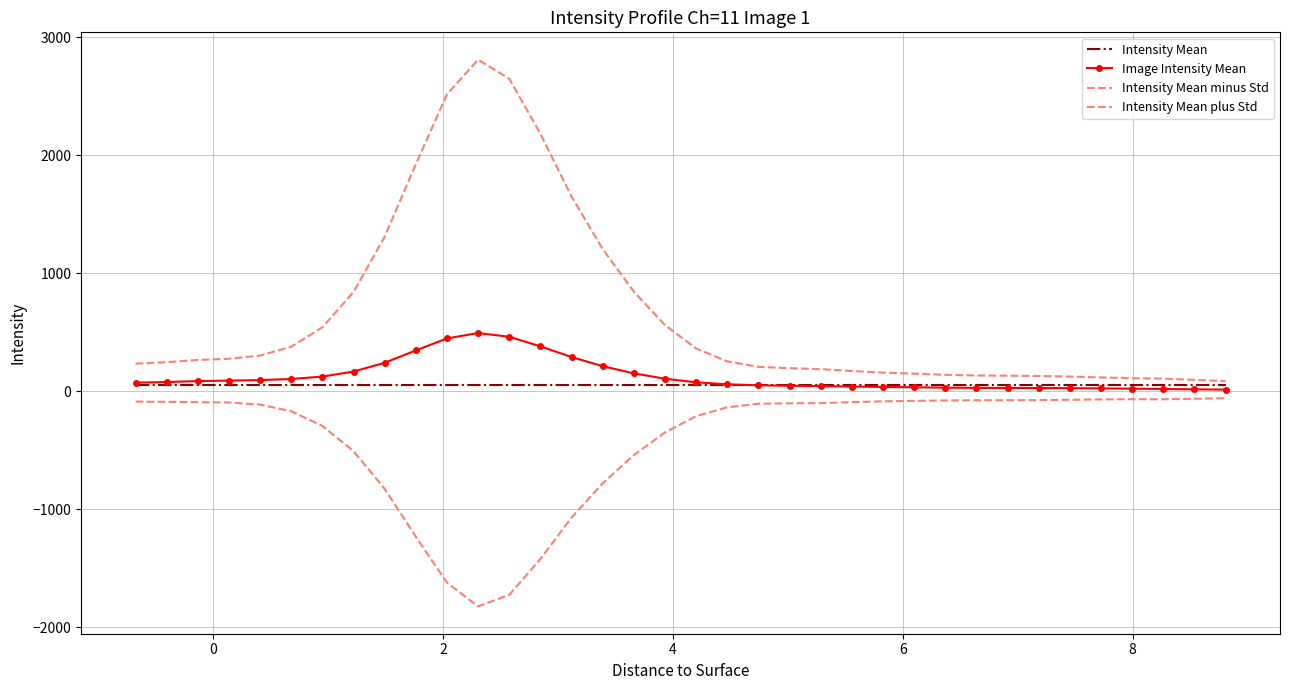

What is the difference between the maximum and minimum values in the Intensity Mean minus Std series?

1764.5